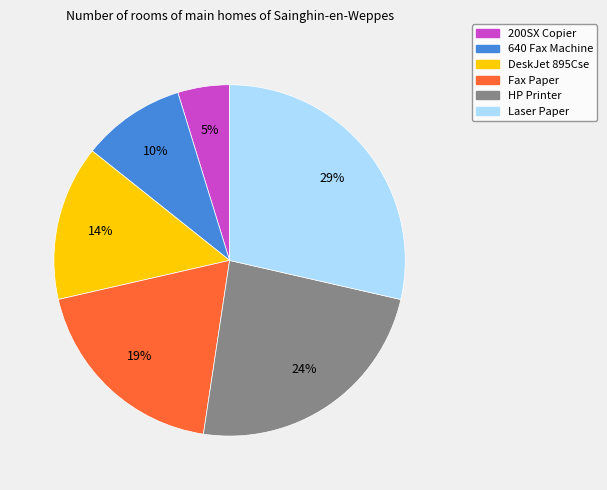

How many segments does this pie chart have?

6